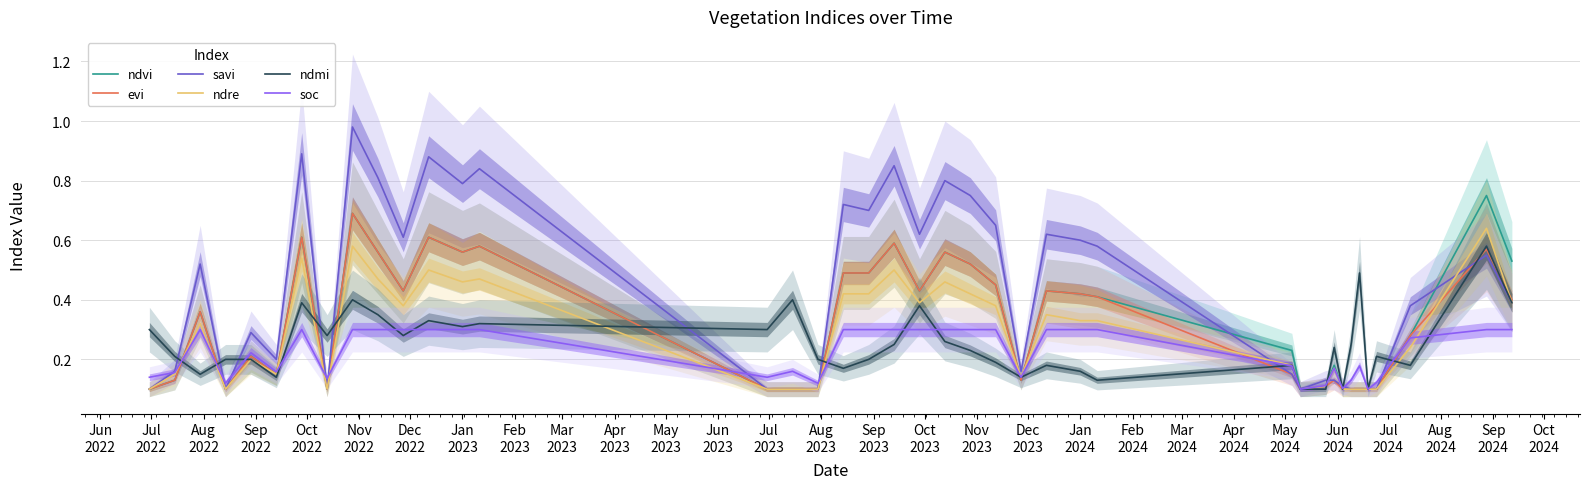

At Nov
2023, list the series in order from largest to smallest.

savi, ndvi, evi, ndre, soc, ndmi